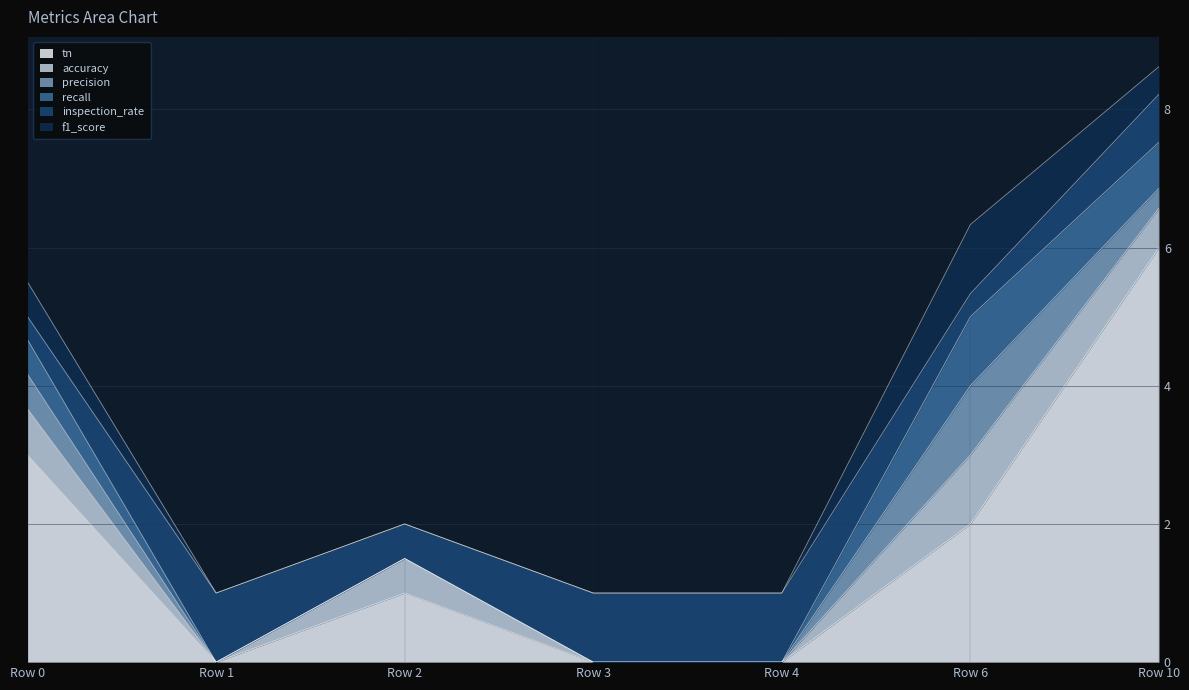

What is the highest value of the tn series?

6.0